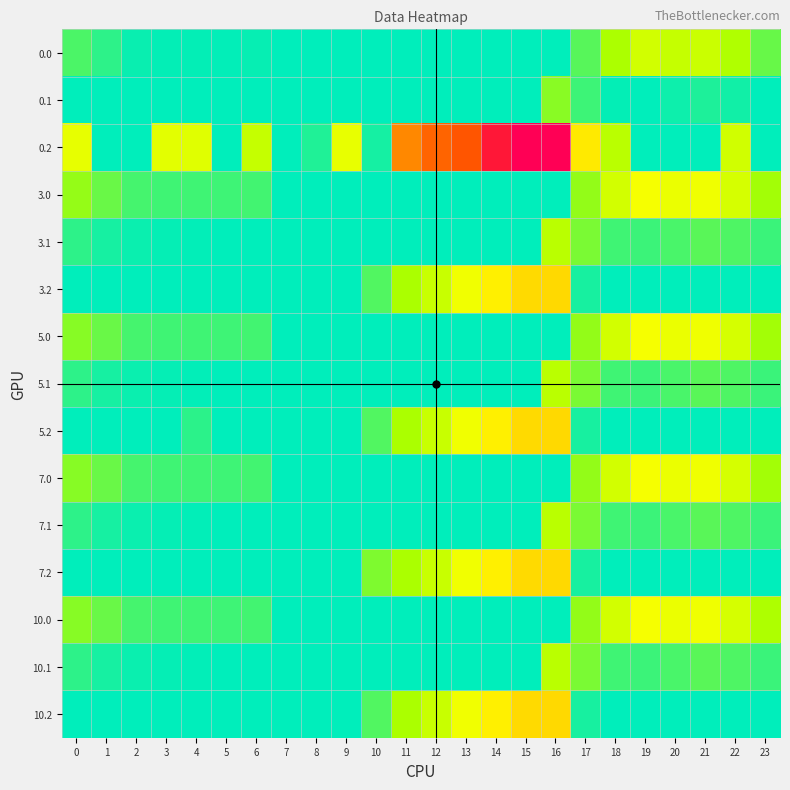

Which label corresponds to the smallest value in the chart?

7